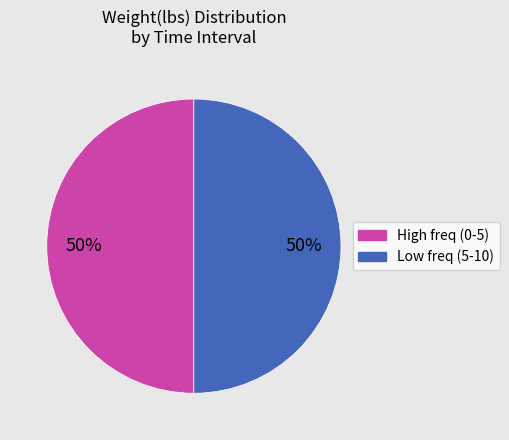

Do Low freq (5-10) and High freq (0-5) together represent more than half of the pie?

Yes